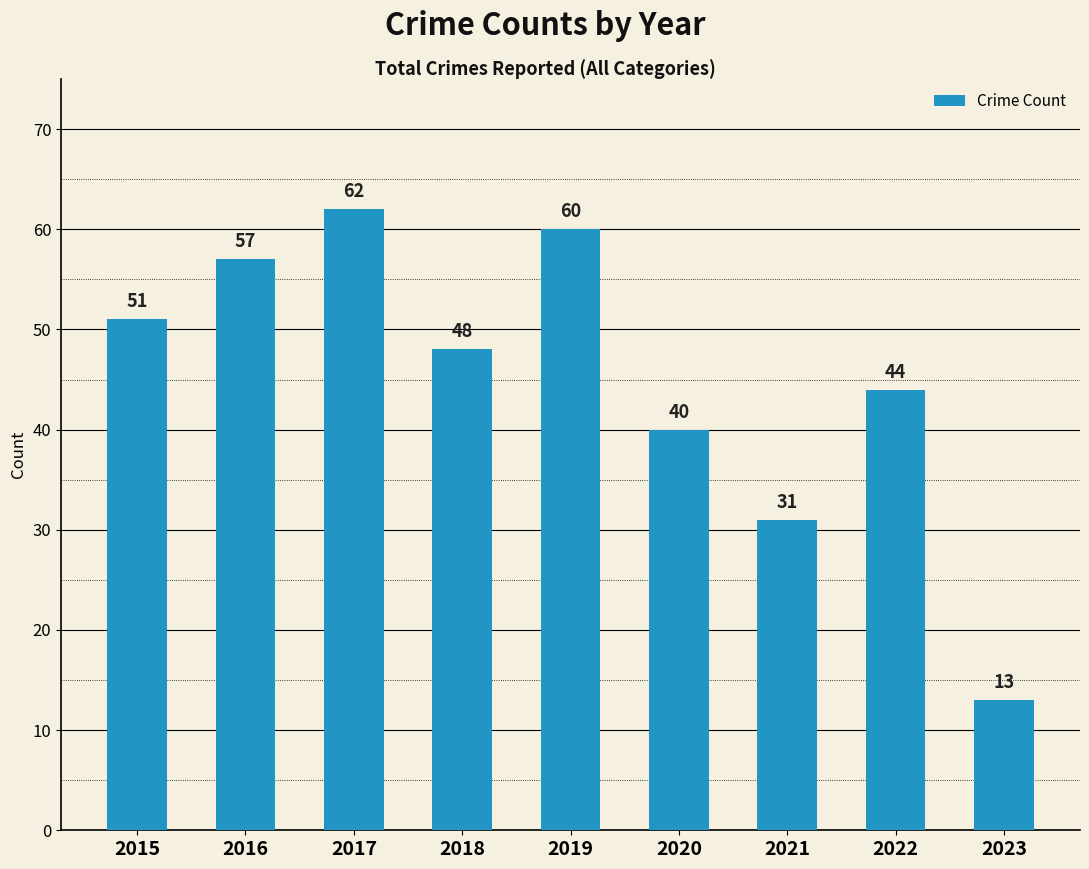

What is the sum of all values?

406